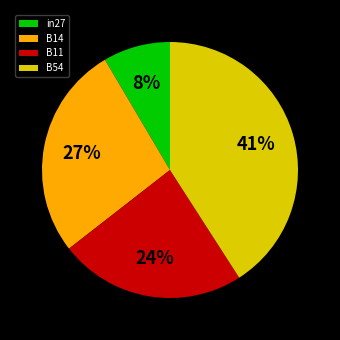

What is the smallest slice in the pie chart?

in27